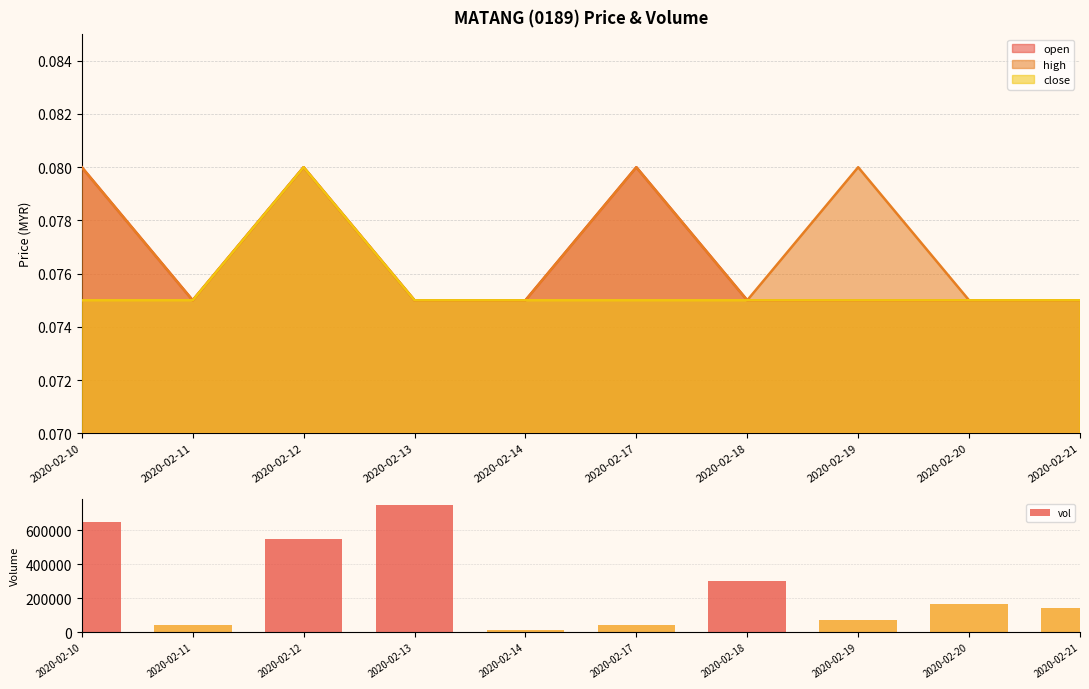

Rank the categories by value from lowest to highest.

2020-02-14, 2020-02-17, 2020-02-11, 2020-02-19, 2020-02-21, 2020-02-20, 2020-02-18, 2020-02-12, 2020-02-10, 2020-02-13